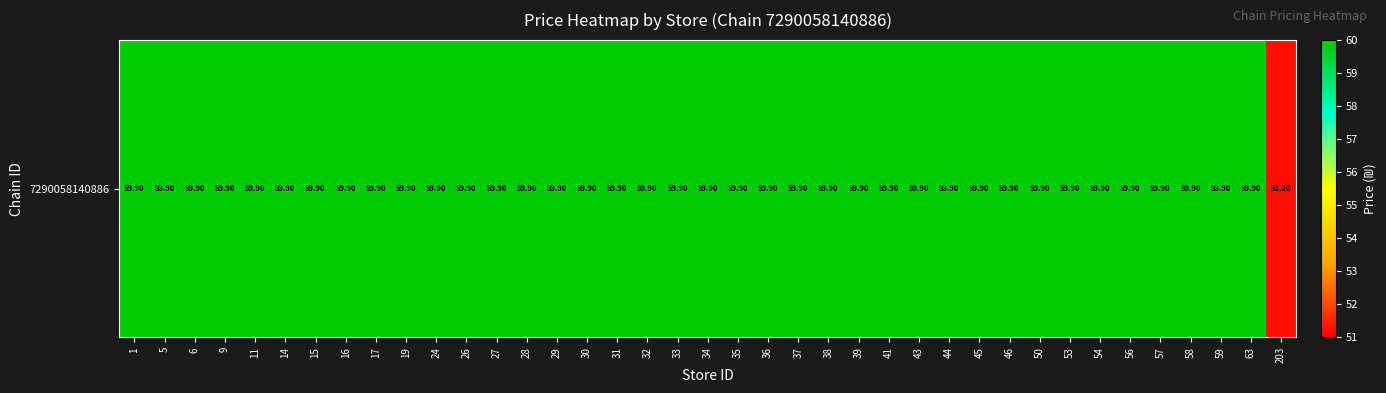

What is the sum of all values?

2327.4